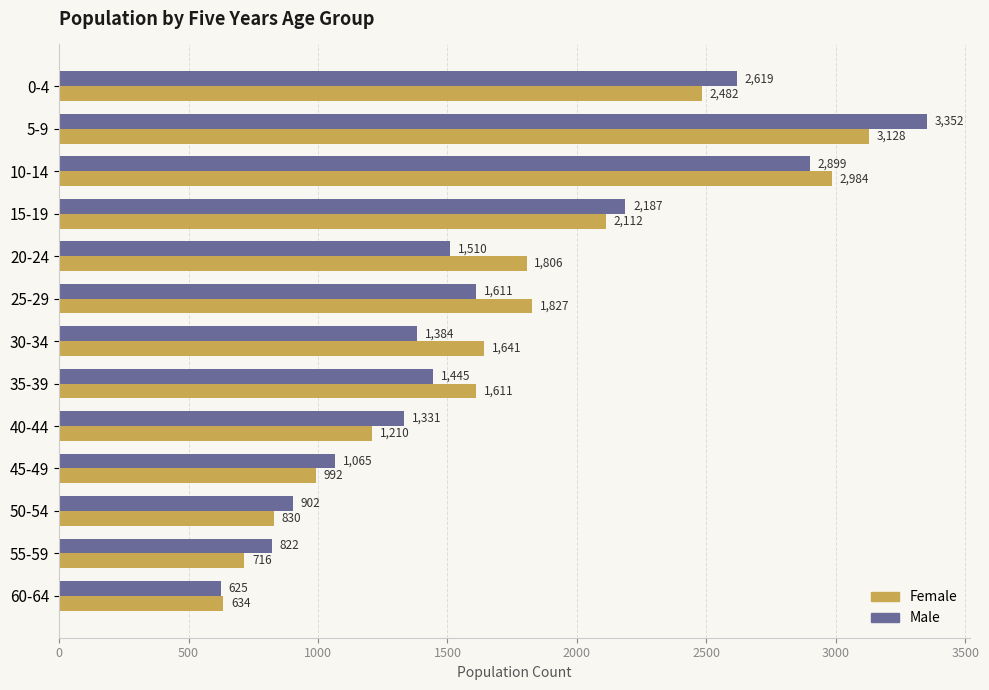

Which series has the largest total across all categories?

Female